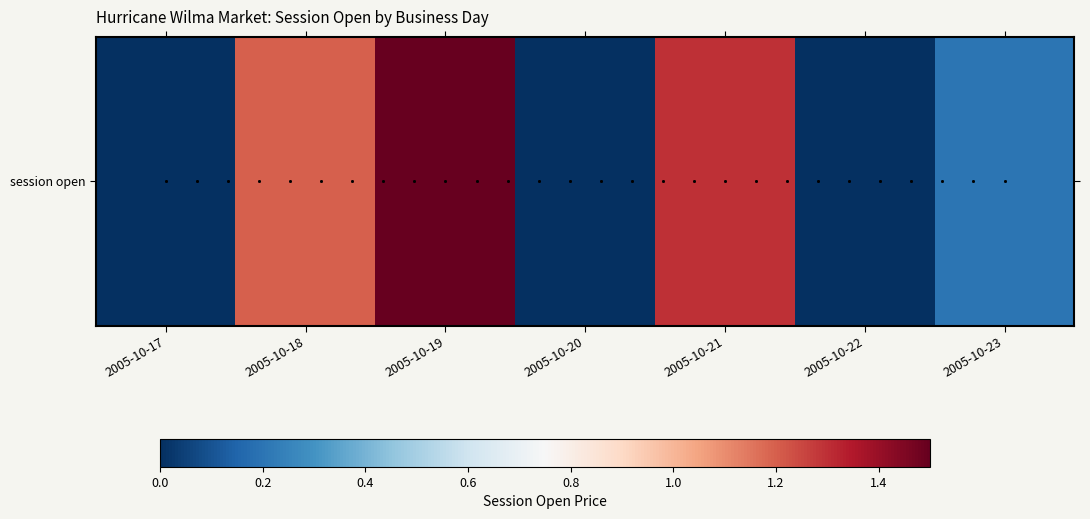

True or false: the data shows -0.8 at 2005-10-17.

False